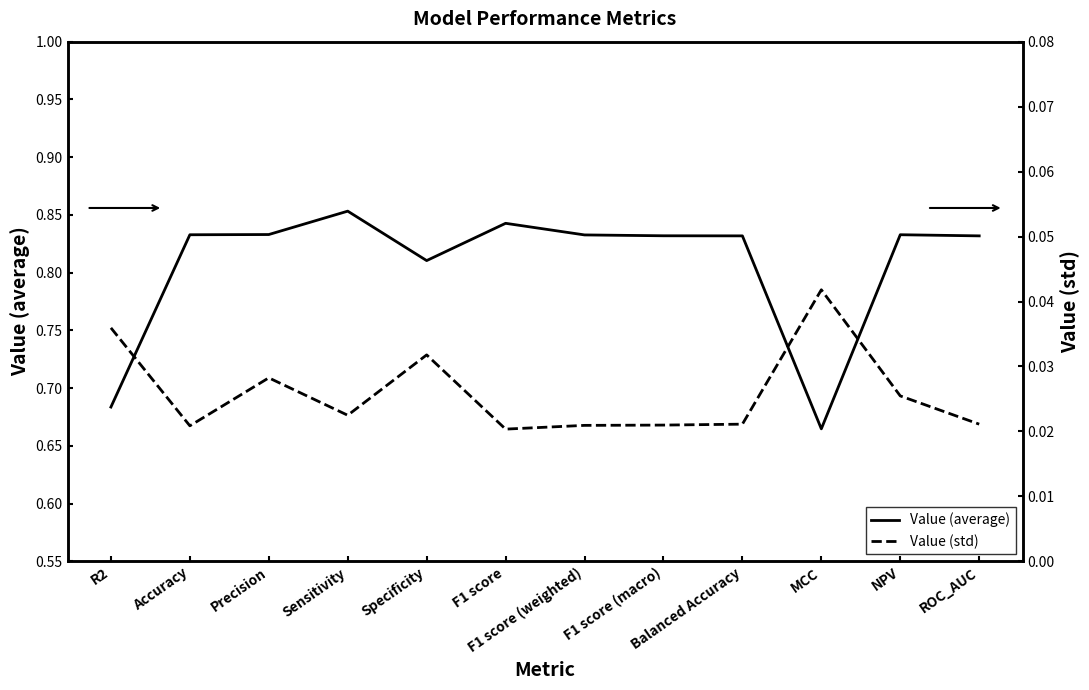

At which category does the chart reach its peak across all series?

Sensitivity